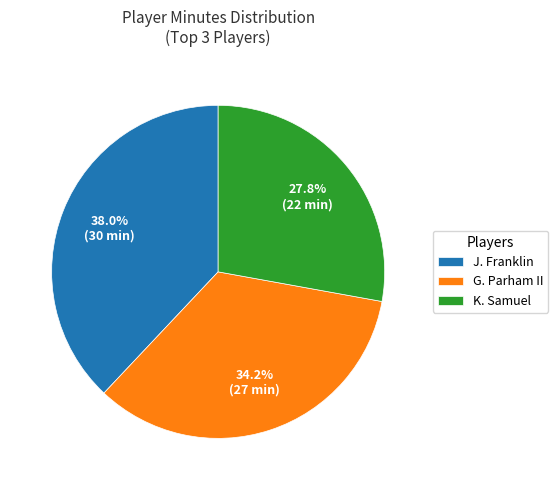

Is J. Franklin the majority of the pie?

No